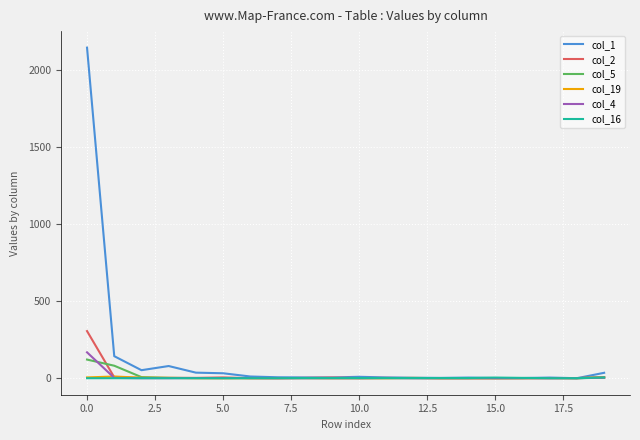

What is the maximum value shown in the chart?

2147